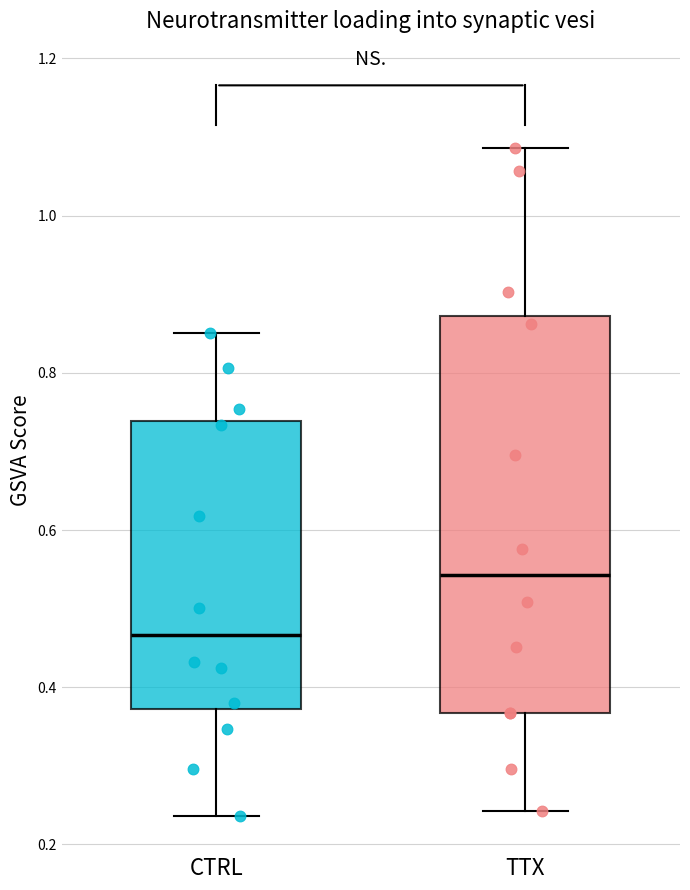

Where does the lower whisker of the box for TTX end on the y-axis? The values are not printed on the chart, so give them approximately, as read against the axis.

0.24